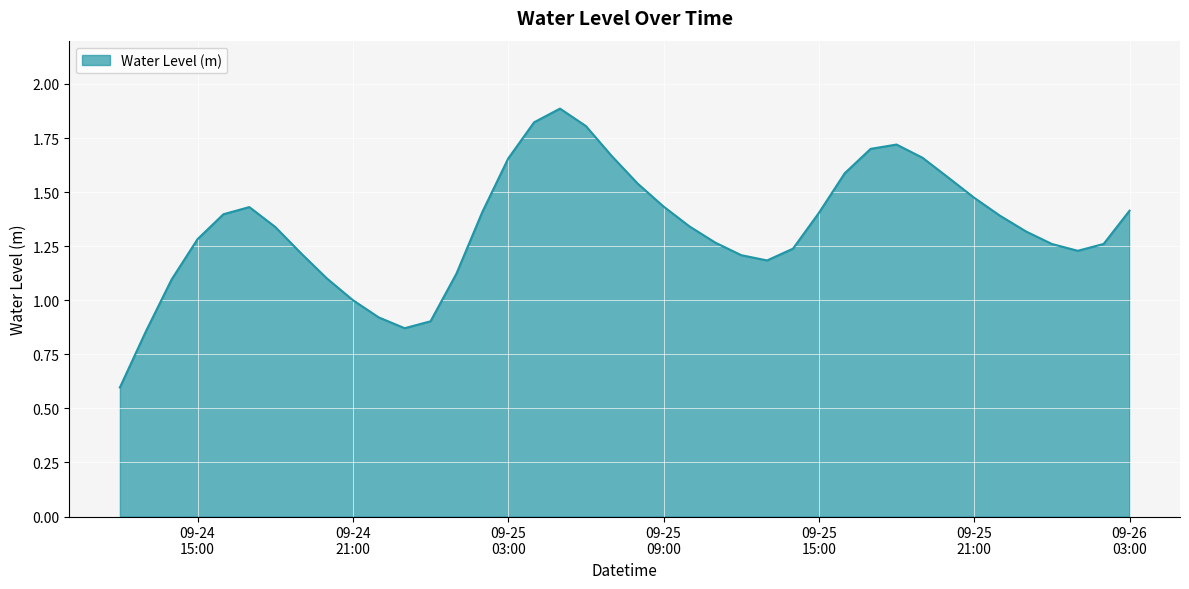

What is the greatest value displayed?

1.9